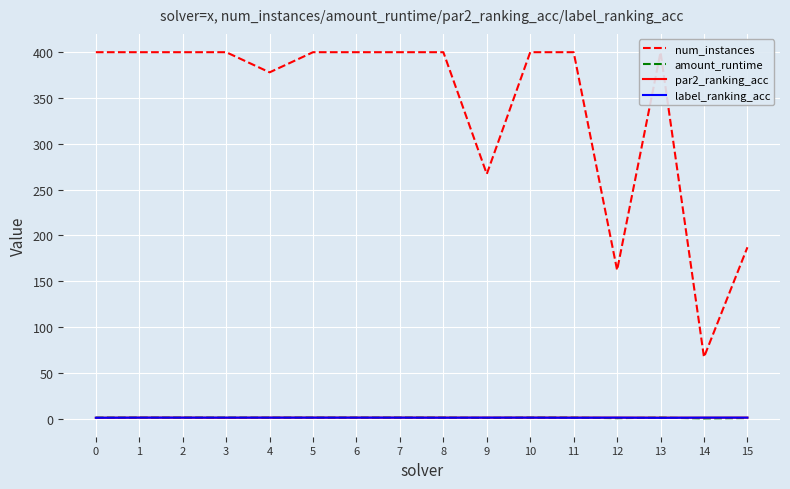

Which series has the largest range (max minus min)?

num_instances